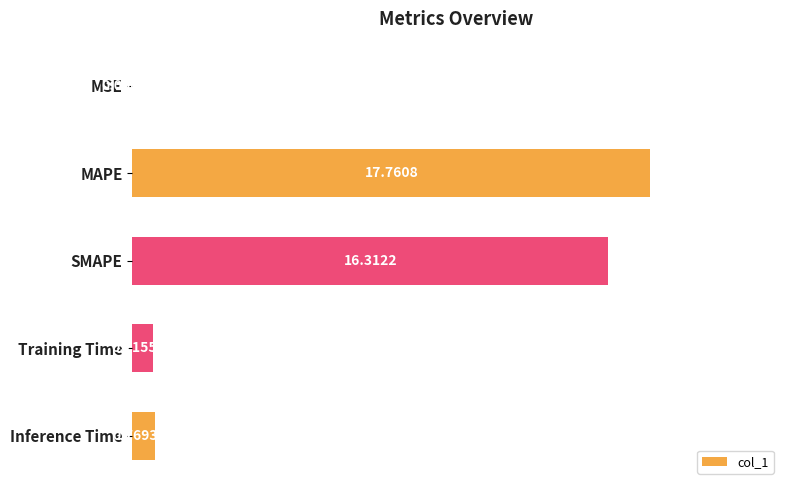

Between MAPE and Inference Time, which is larger?

MAPE